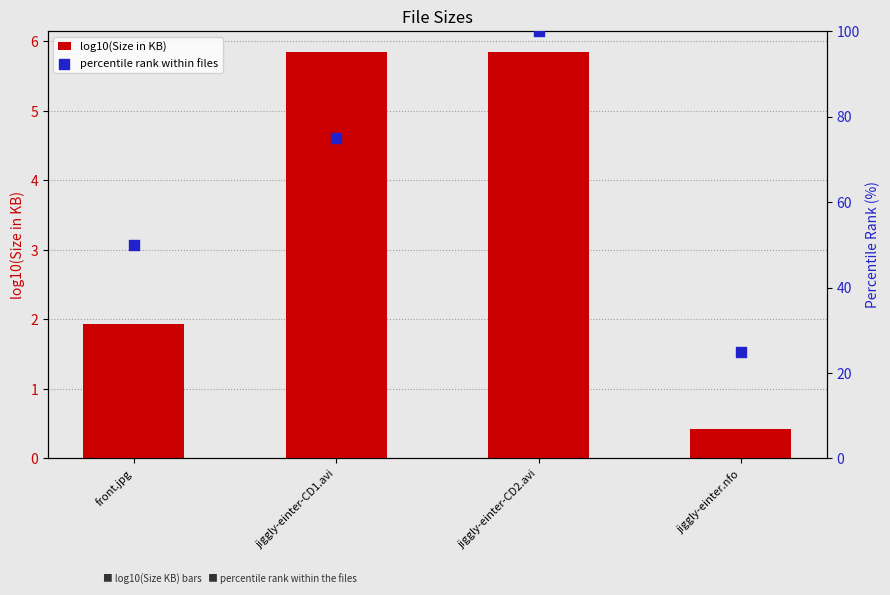

At which category is the sum across all series the highest?

jiggly-einter-CD2.avi